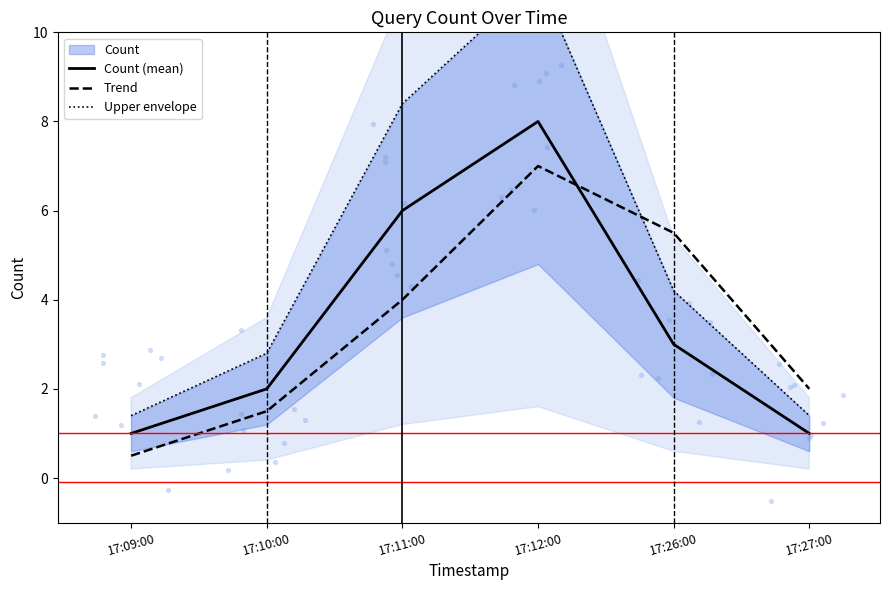

At which category is the sum across all series the highest?

17:12:00